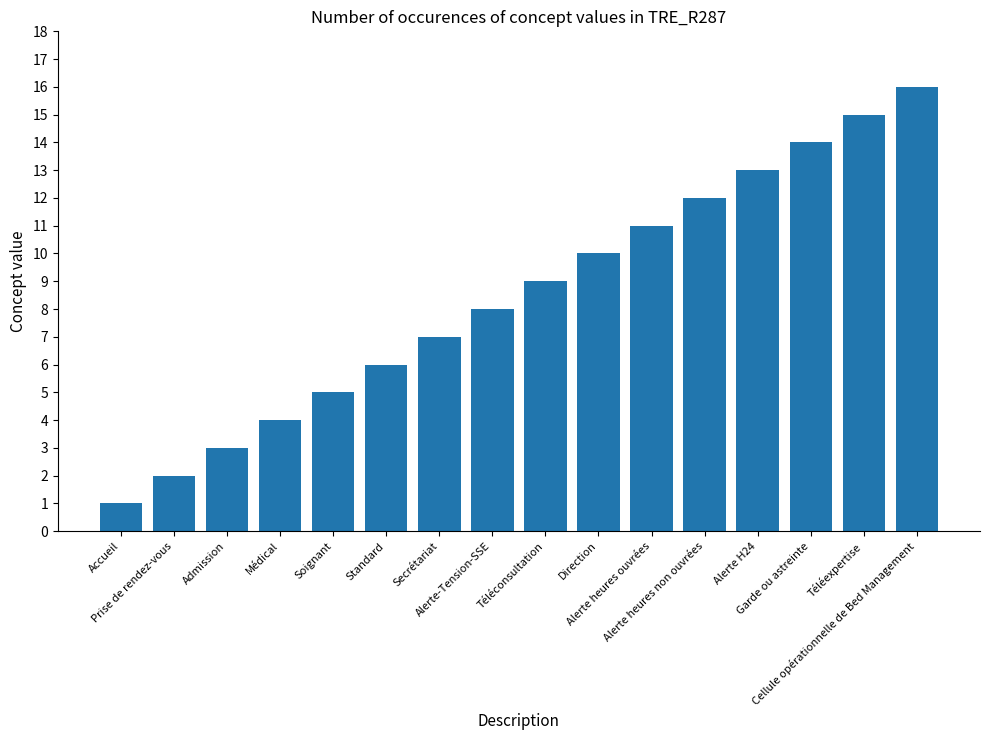

Is it true that the value at Alerte H24 is 13?

True